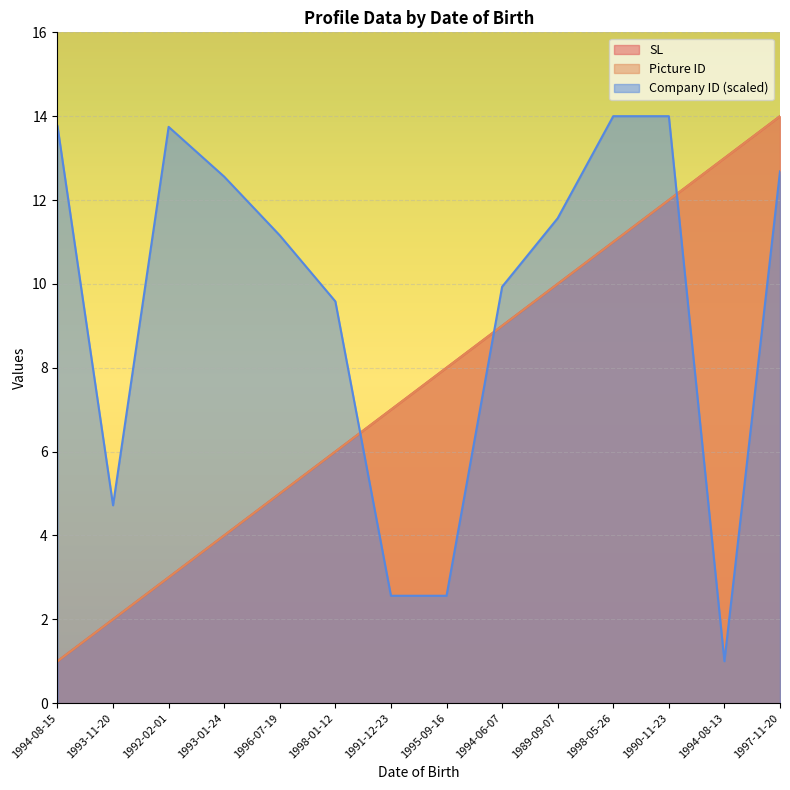

At which label does Picture ID first exceed 8?

1994-06-07